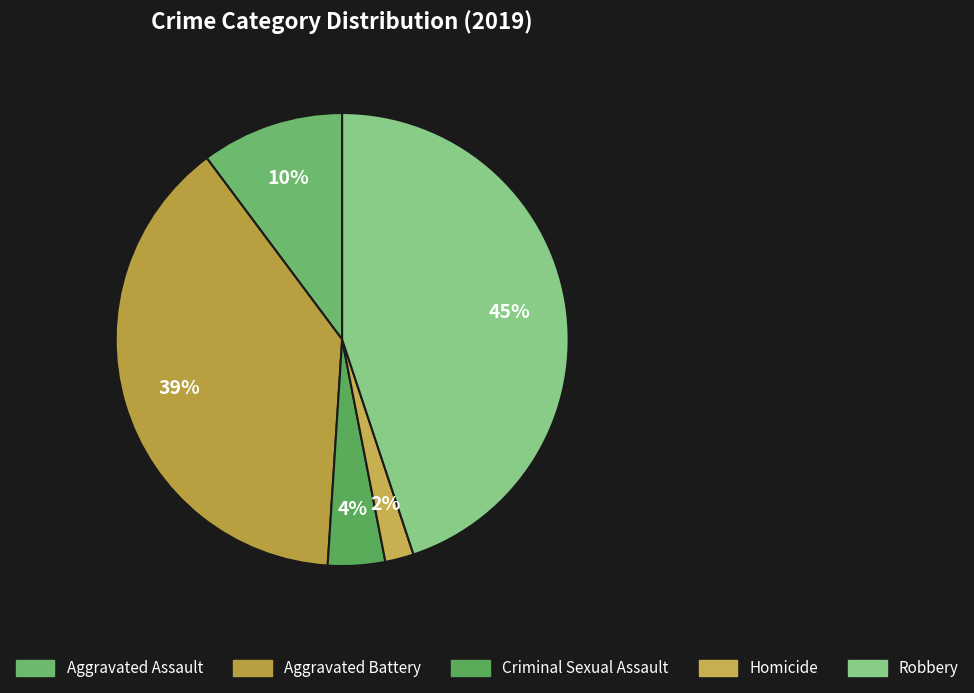

Is there a majority slice in this chart?

No